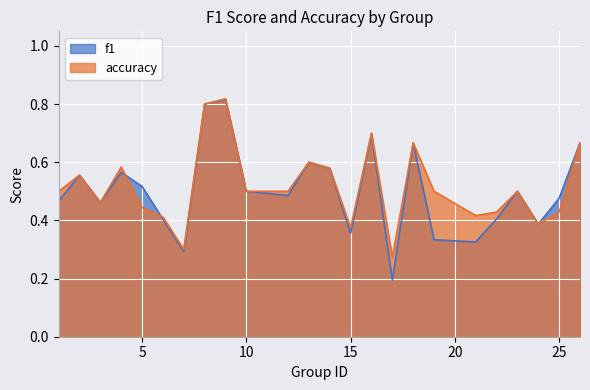

What is the highest value of the accuracy series?

0.8